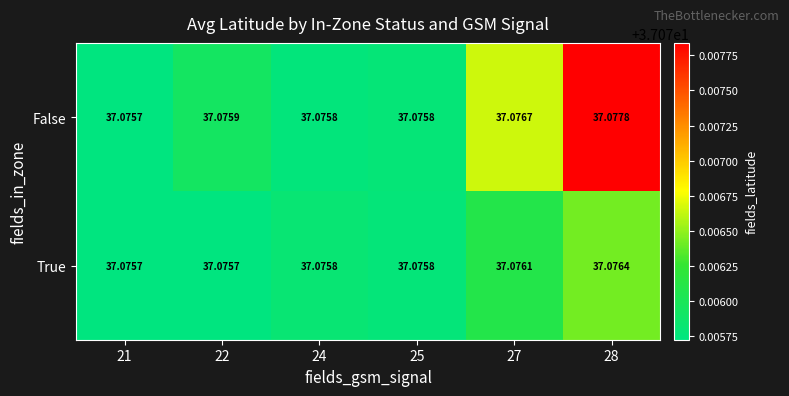

Which series has the largest total across all categories?

False